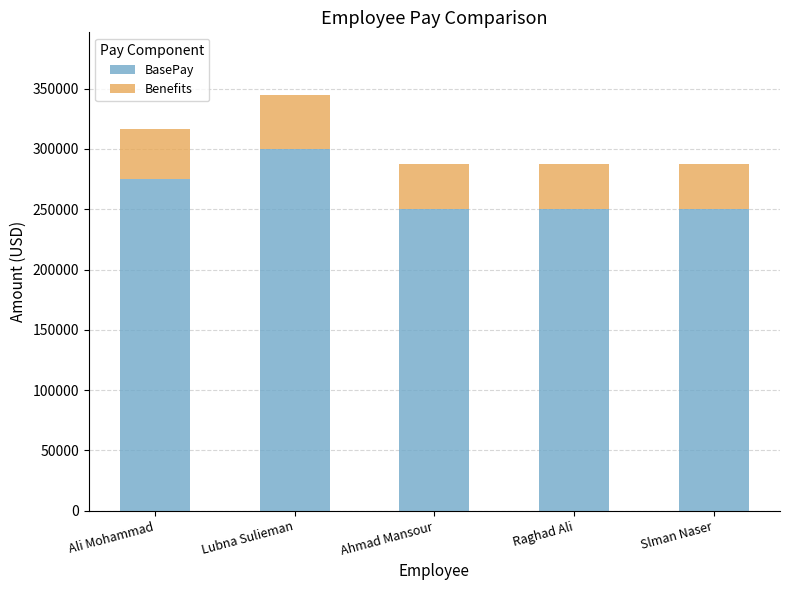

What is the value of the BasePay bar at the 5th from the left?

250000